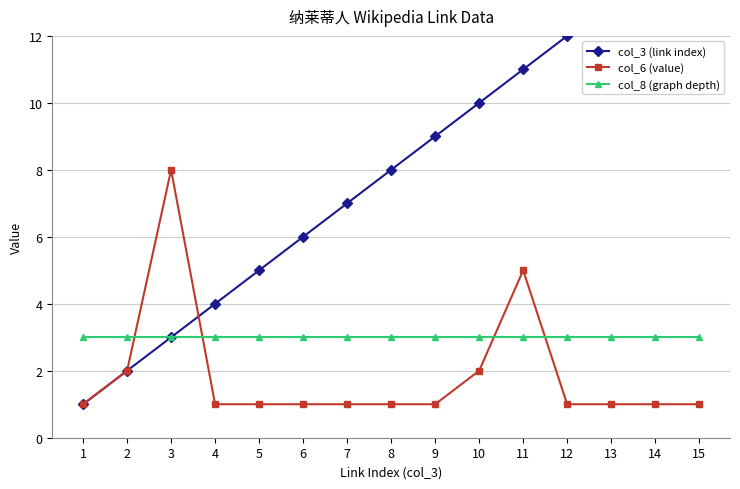

What is the value of the col_3 (link index) point at the 7th from the left?

7